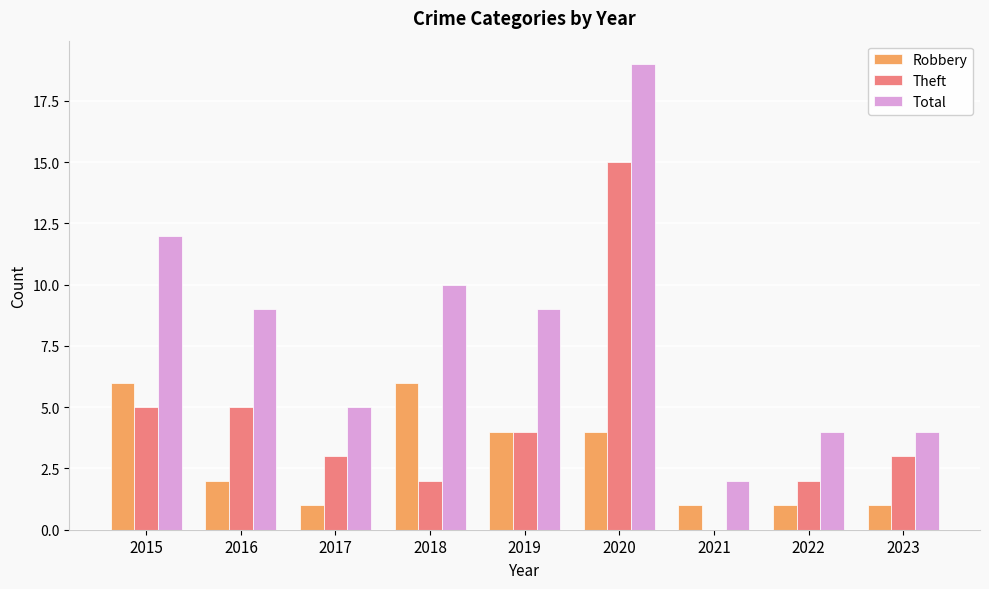

What is the sum of all Robbery values?

26